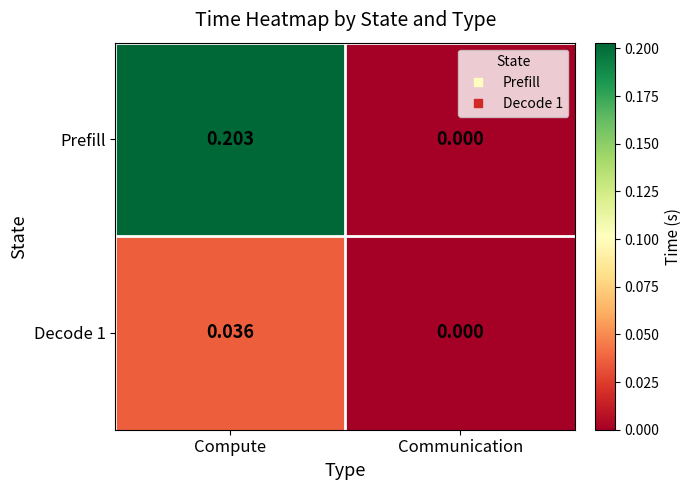

Count the number of categories in the chart.

2